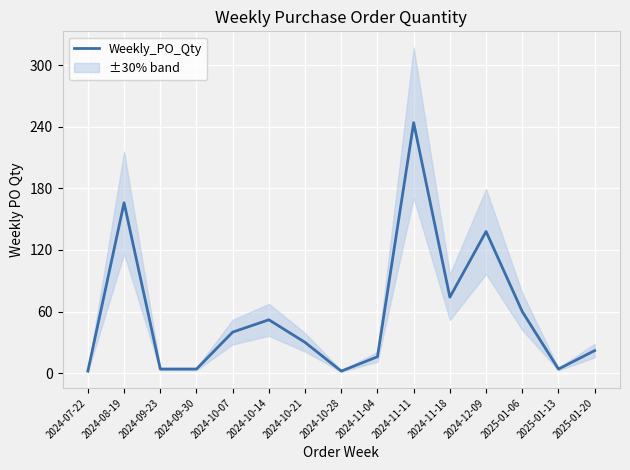

What is the greatest value displayed?

244